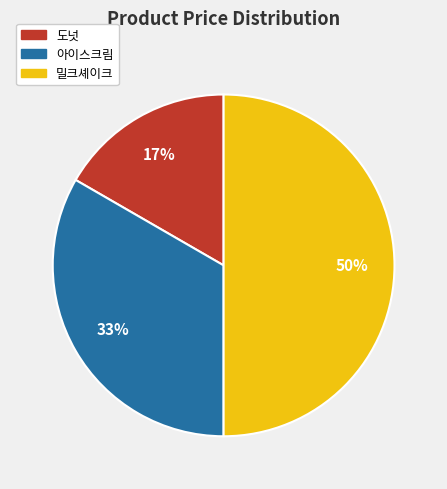

Is the sum of 도넛 and 밀크셰이크 greater than half?

Yes